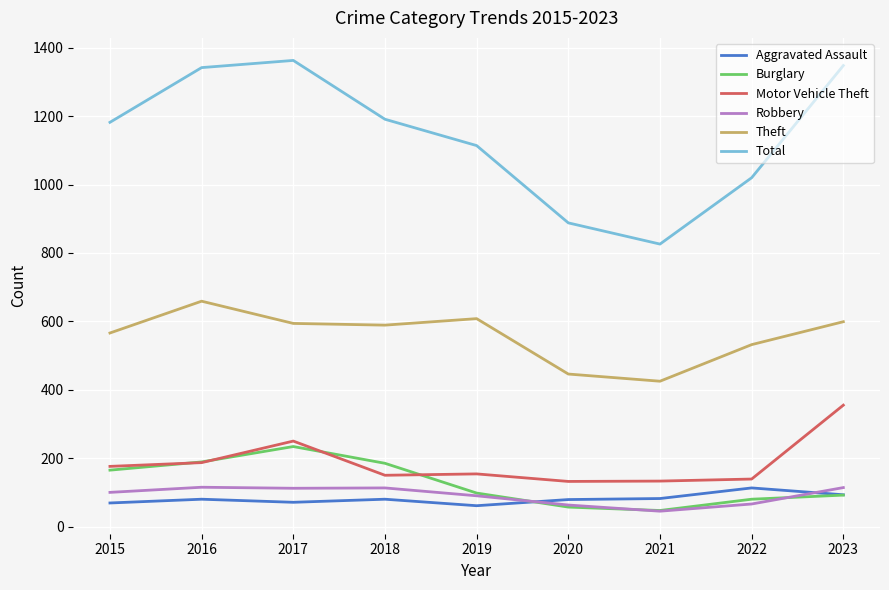

True or false: Burglary and Theft cross at least once.

False